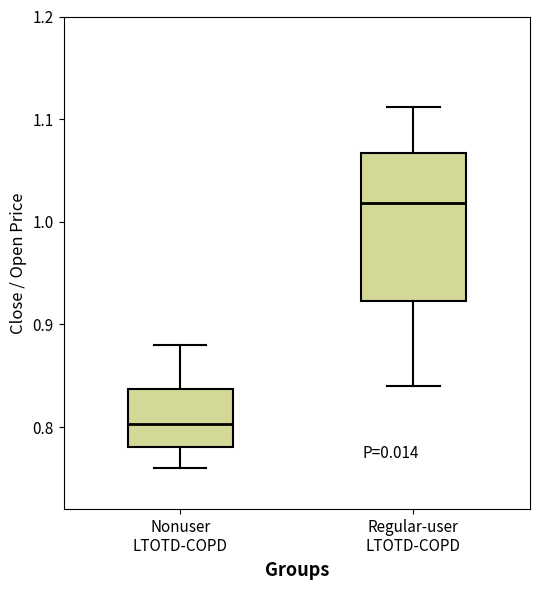

Reading left to right, transcribe this box plot: for each box, give where its median line is, the range the box spans, and where its two whiskers end, as read against the y-axis. The values are not printed on the chart, so give them approximately, as read against the axis.

Nonuser LTOTD-COPD: median 0.80, box 0.78 to 0.84, whiskers 0.76 to 0.88
Regular-user LTOTD-COPD: median 1.02, box 0.92 to 1.07, whiskers 0.84 to 1.11